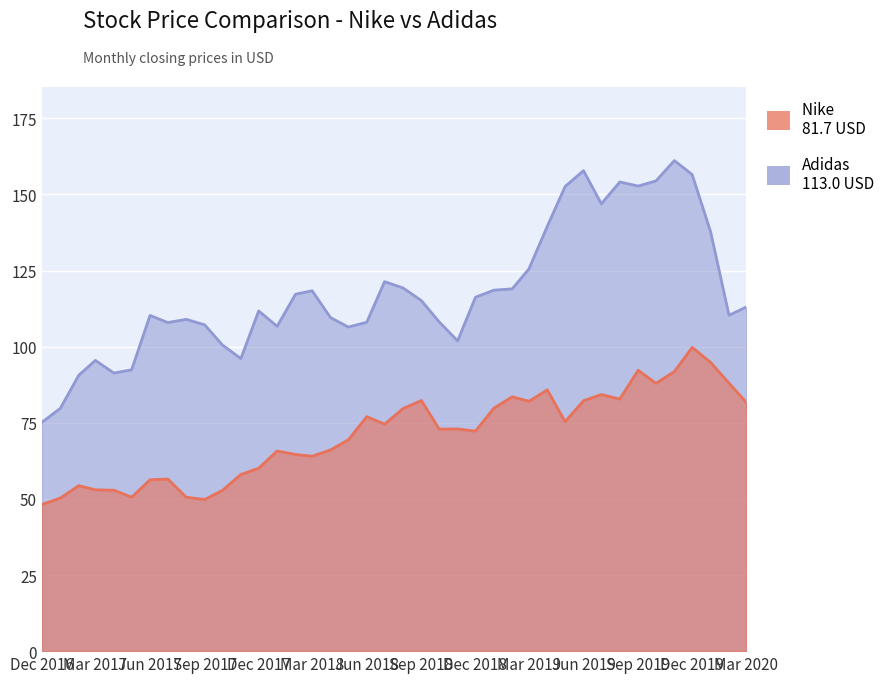

At which category does the chart reach its peak across all series?

2019-11-01